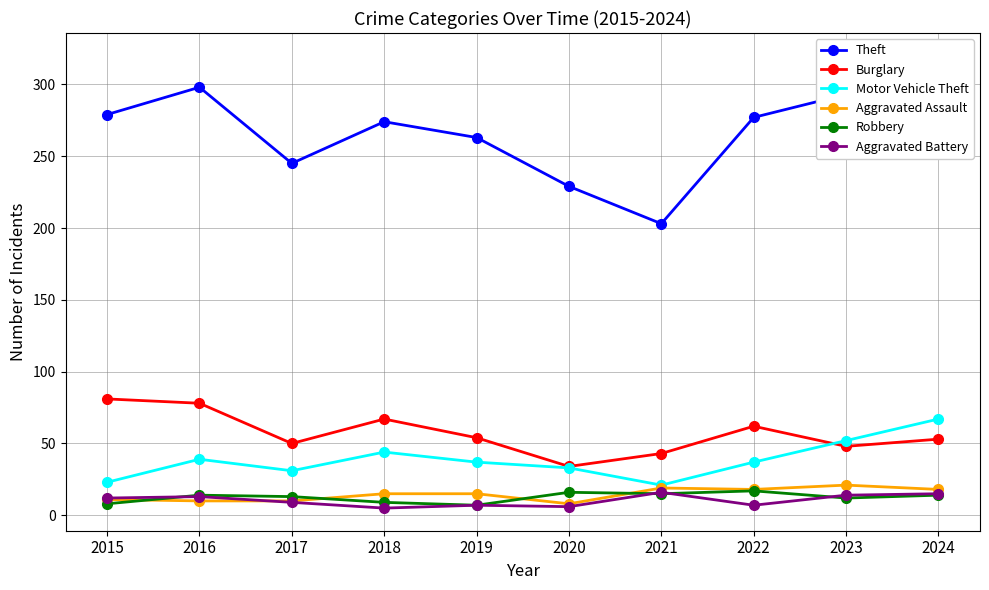

Reading left to right, what are all the values shown in this chart?

Theft: 2015=279	2016=298	2017=245	2018=274	2019=263	2020=229	2021=203	2022=277	2023=293	2024=320
Burglary: 2015=81	2016=78	2017=50	2018=67	2019=54	2020=34	2021=43	2022=62	2023=48	2024=53
Motor Vehicle Theft: 2015=23	2016=39	2017=31	2018=44	2019=37	2020=33	2021=21	2022=37	2023=52	2024=67
Aggravated Assault: 2015=11	2016=10	2017=10	2018=15	2019=15	2020=8	2021=19	2022=18	2023=21	2024=18
Robbery: 2015=8	2016=14	2017=13	2018=9	2019=7	2020=16	2021=15	2022=17	2023=12	2024=14
Aggravated Battery: 2015=12	2016=13	2017=9	2018=5	2019=7	2020=6	2021=16	2022=7	2023=14	2024=15